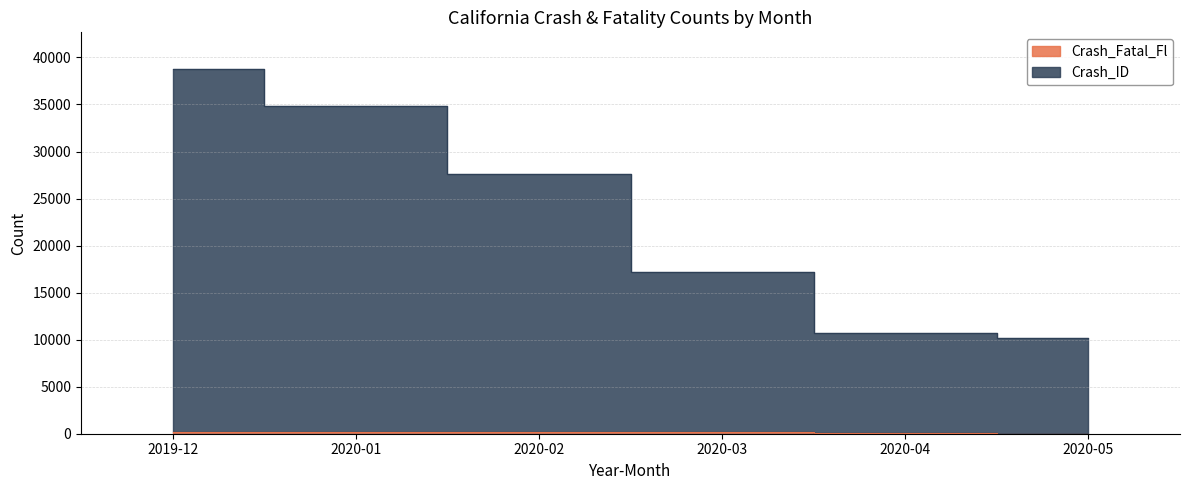

What value does the Crash_Fatal_Fl series have at 2020-04, to the nearest 50?

50